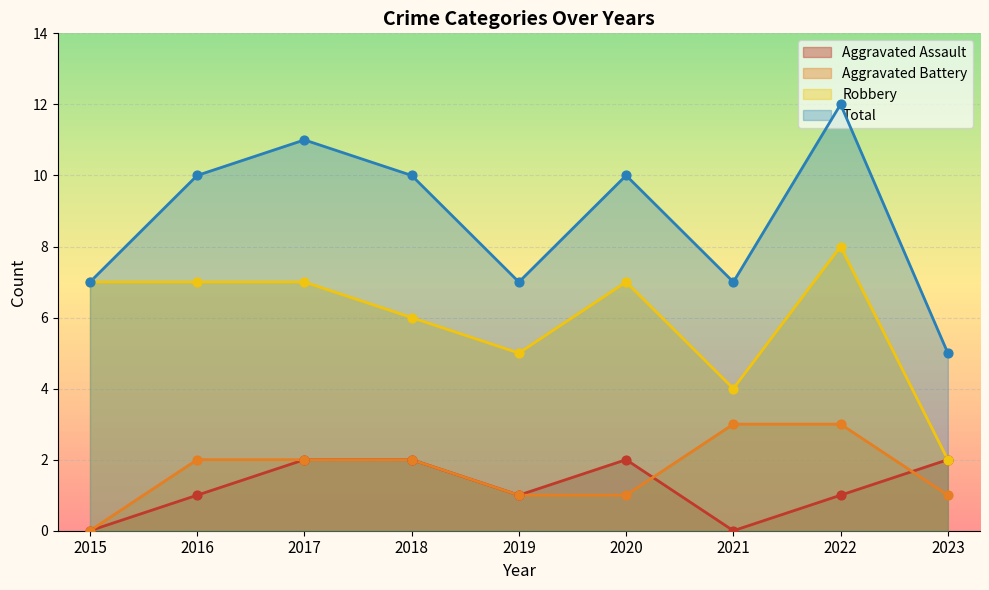

Which series contains the lowest Y value?

Aggravated Assault